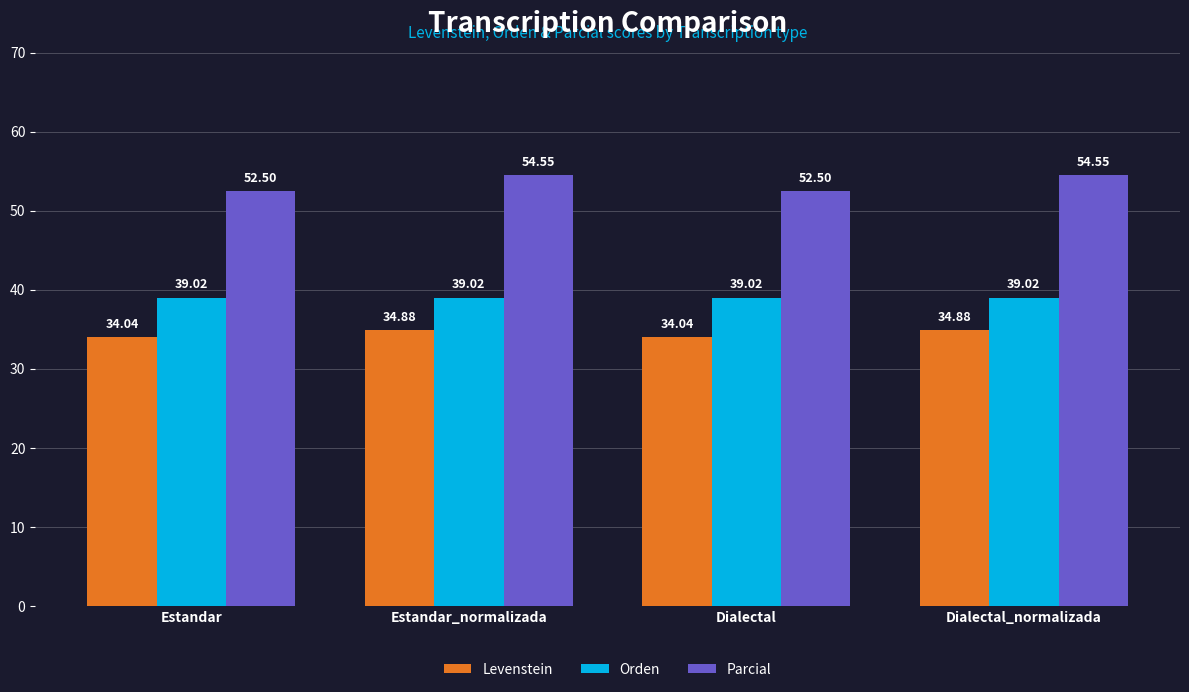

What is the difference between the maximum and second lowest values in the Parcial series?

2.0